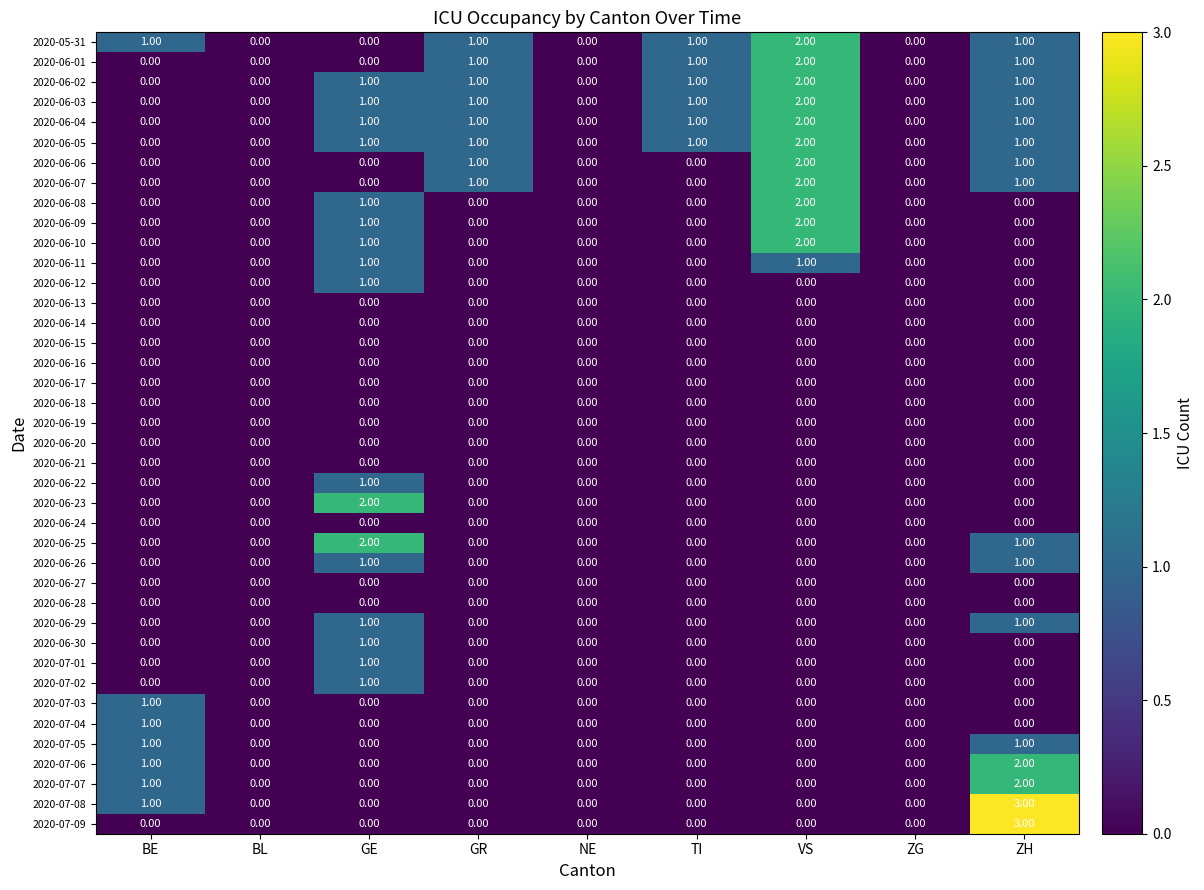

At which label does 2020-06-01 reach its peak?

VS